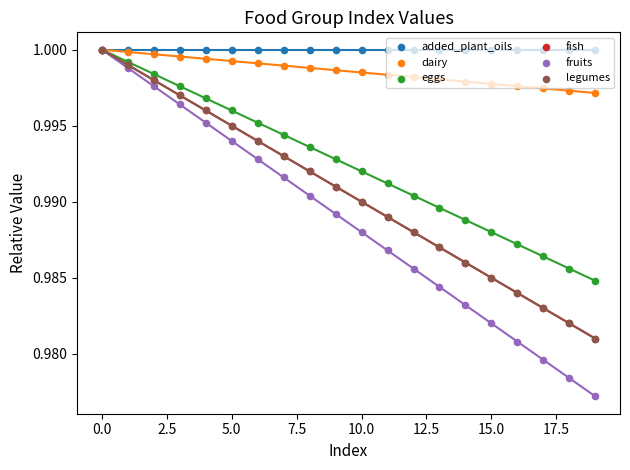

Which series reaches the minimum Y coordinate?

fruits